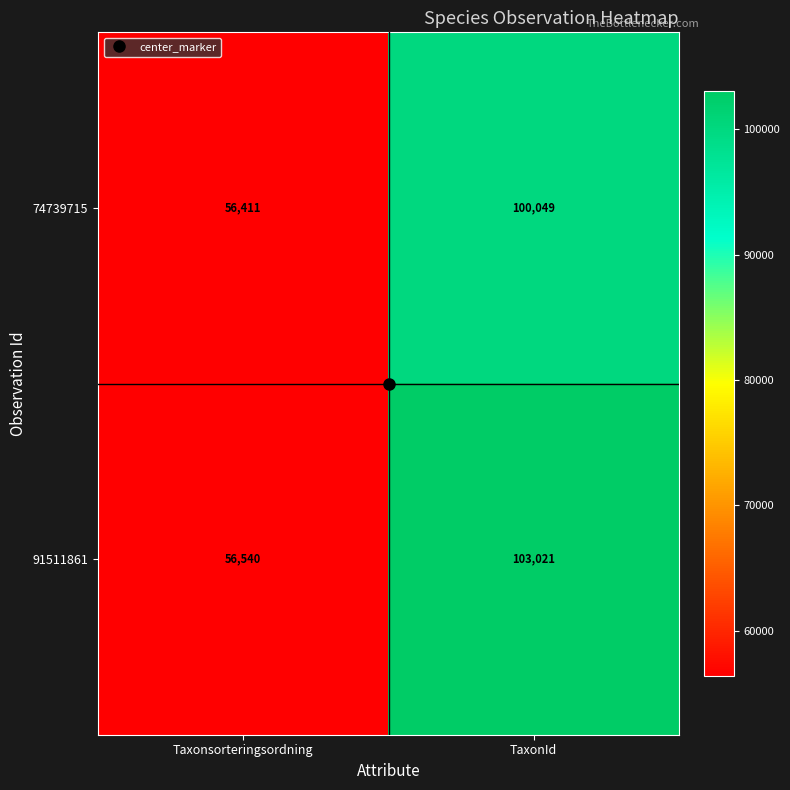

At which category is the sum across all series the highest?

TaxonId